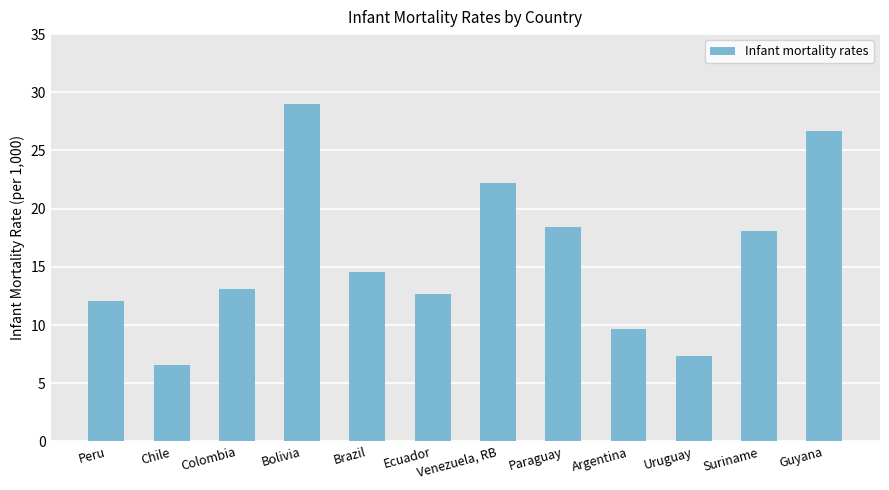

Rank the categories by value from highest to lowest.

Bolivia, Guyana, Venezuela, RB, Paraguay, Suriname, Brazil, Colombia, Ecuador, Peru, Argentina, Uruguay, Chile